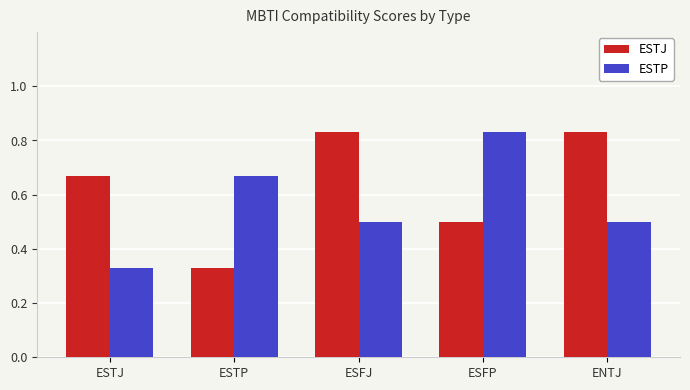

Rank the series at ENTJ from highest to lowest value.

ESTJ, ESTP